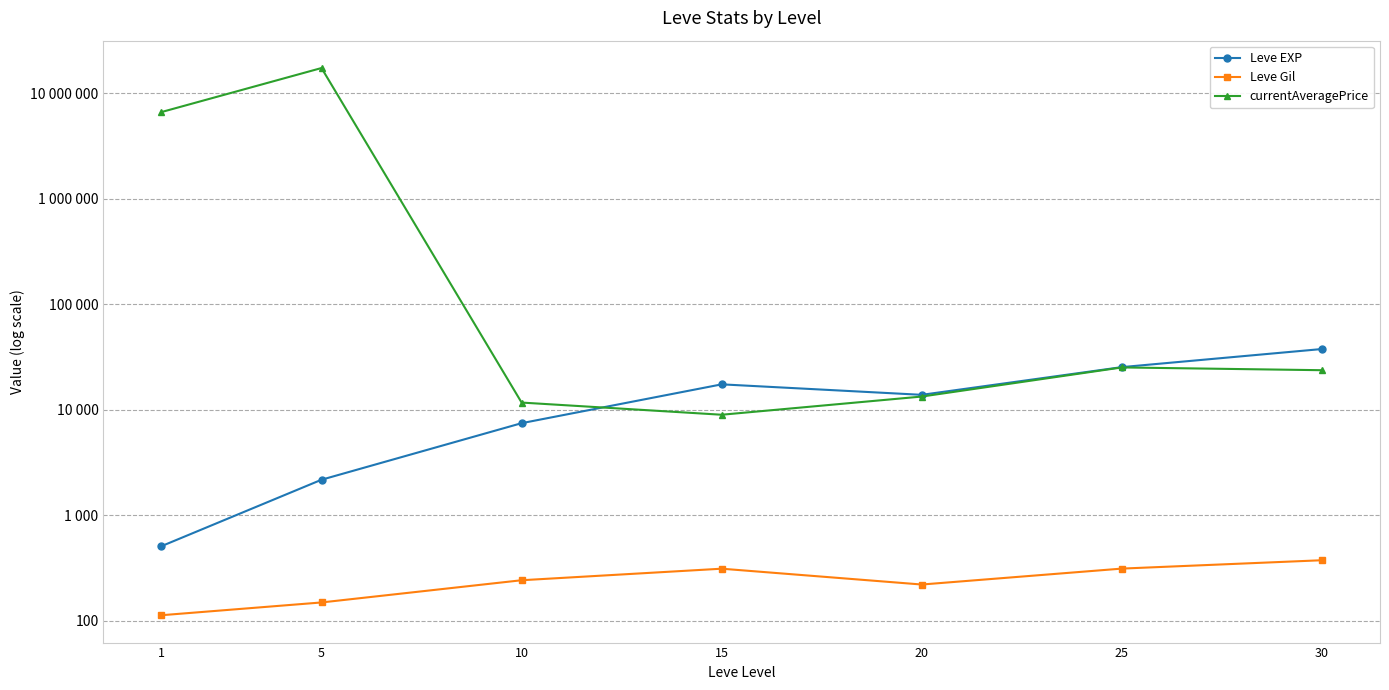

What is the difference between the Leve EXP values at 10 and 1?

6964.8